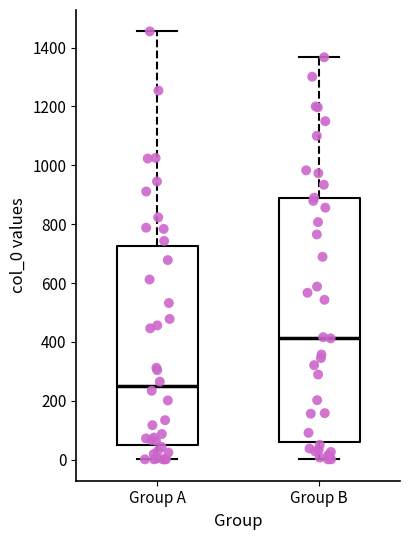

Where does the lower whisker of the box for Group B end on the y-axis? The values are not printed on the chart, so give them approximately, as read against the axis.

0